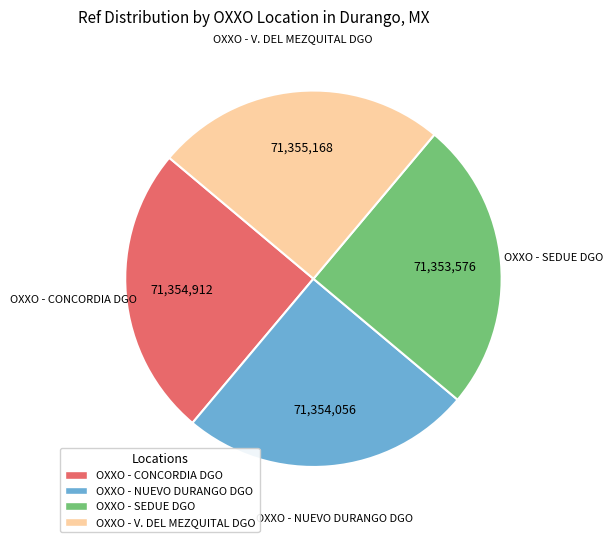

What is the ratio of the value at OXXO - CONCORDIA DGO to the value at OXXO - NUEVO DURANGO DGO?

1.0